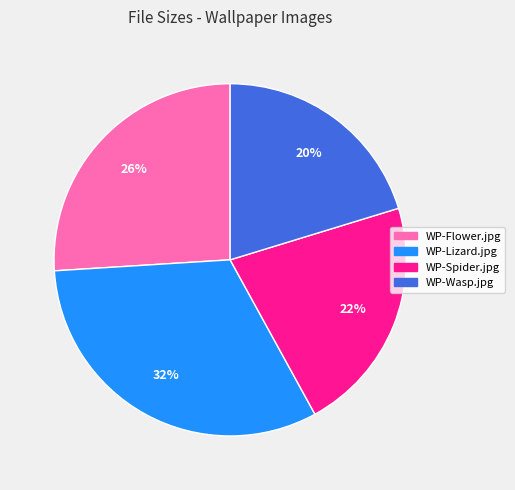

How many slices are in this pie chart?

4